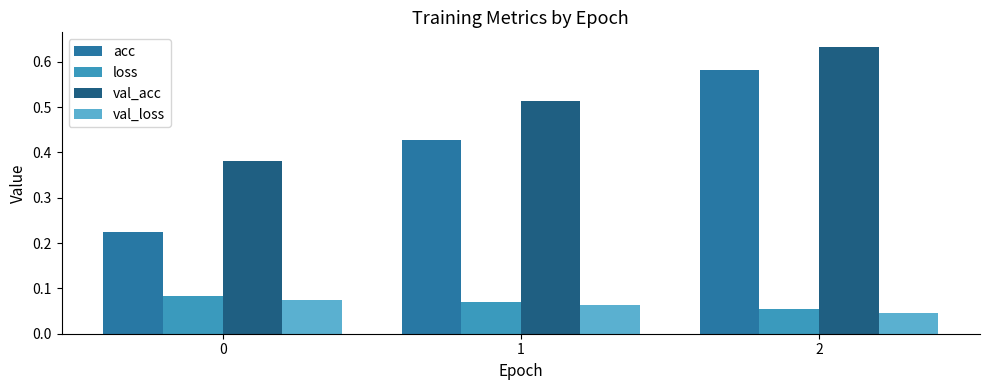

Which series has the largest total across all categories?

val_acc